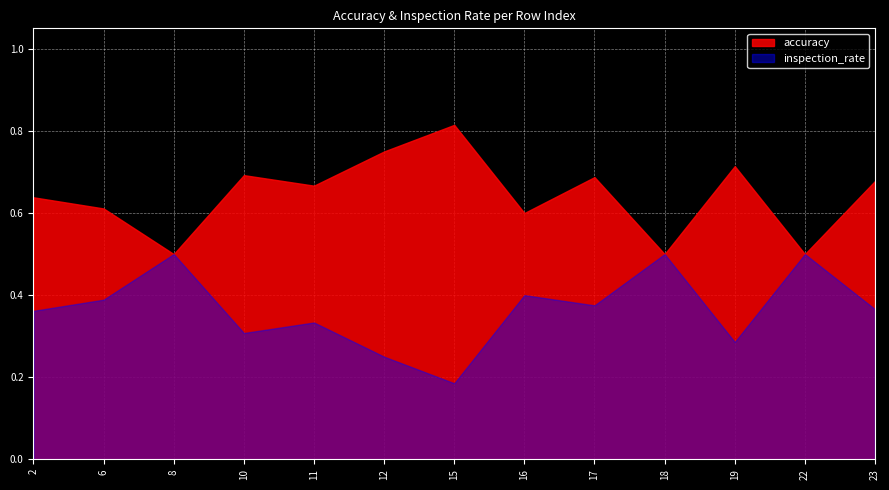

The inspection_rate series shows 0.4 at 6. True or false?

True